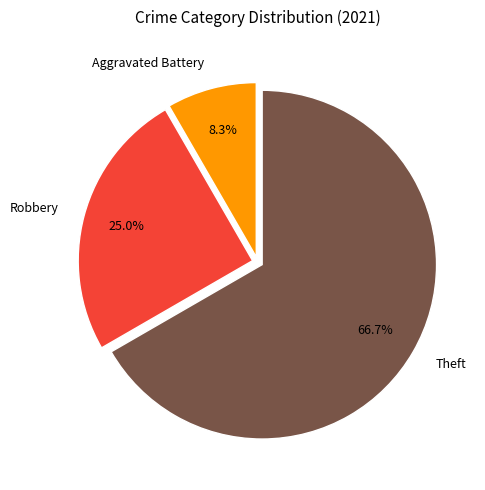

Which category has the smallest portion of the pie?

Aggravated Battery